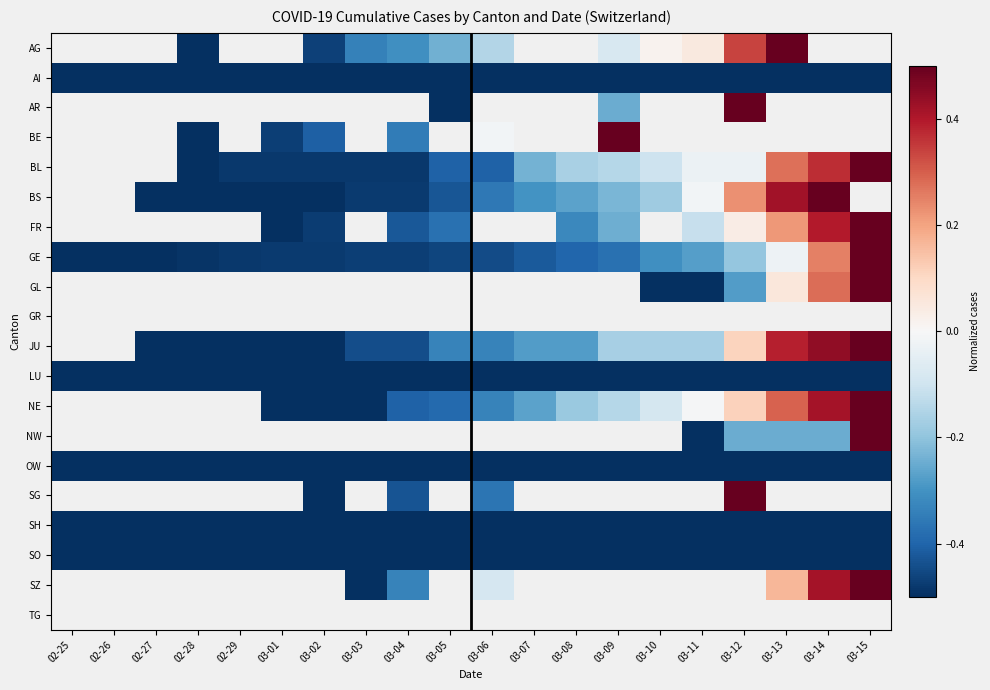

What is the maximum value for AI?

-0.5